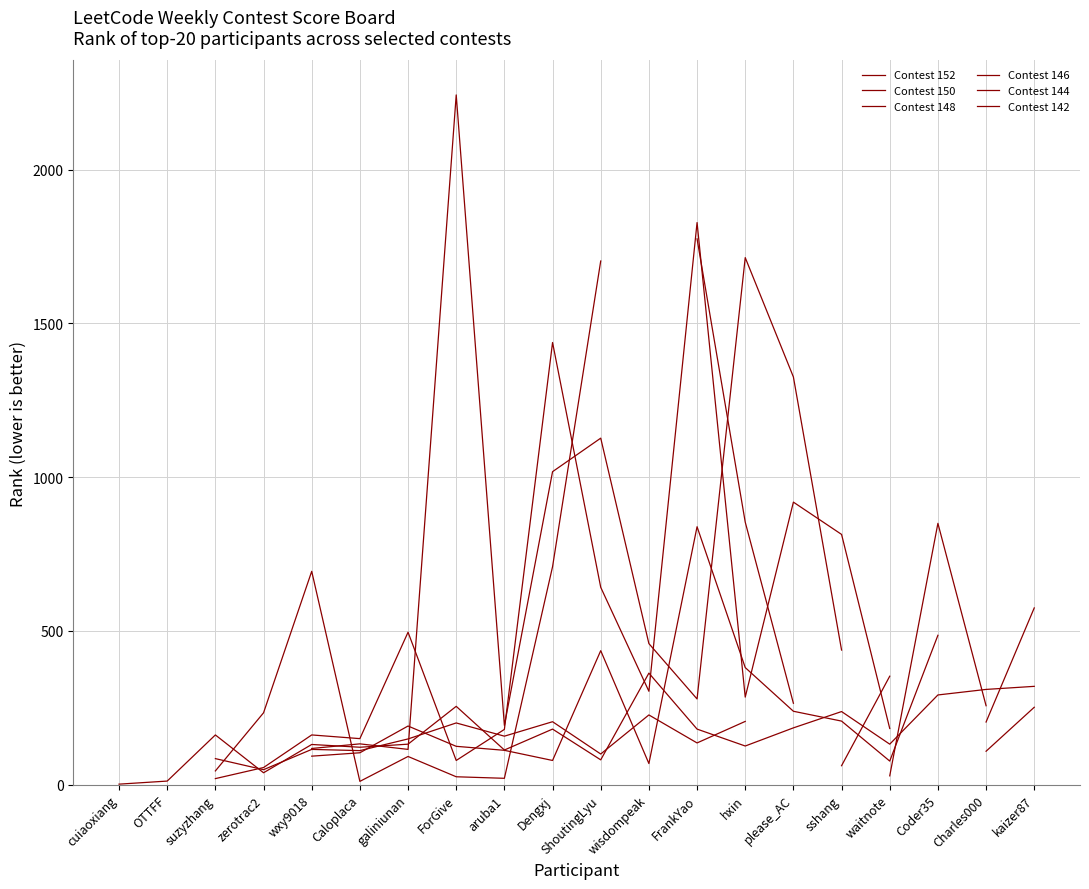

True or false: Contest 146 has a value of 304.0 at wisdompeak.

True